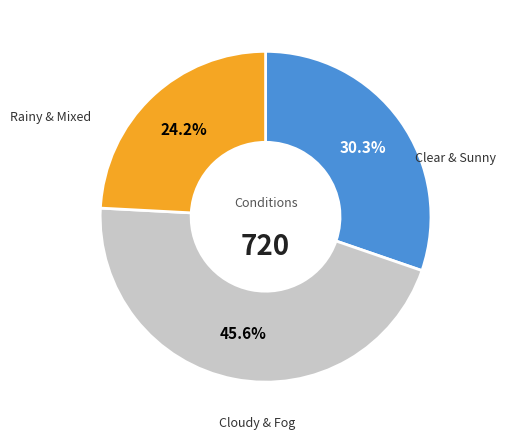

Does any single category account for the majority?

No